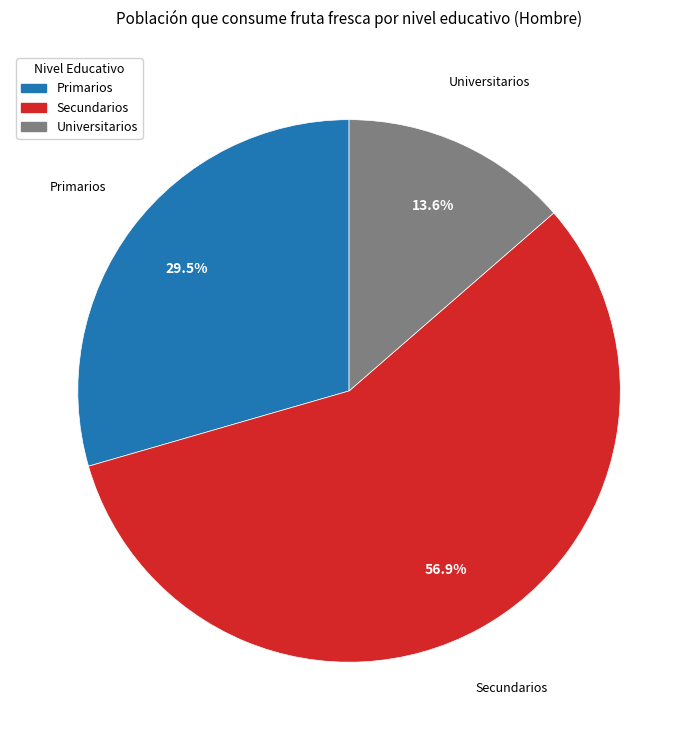

The Primarios slice represents 40% of the pie. True or false?

False